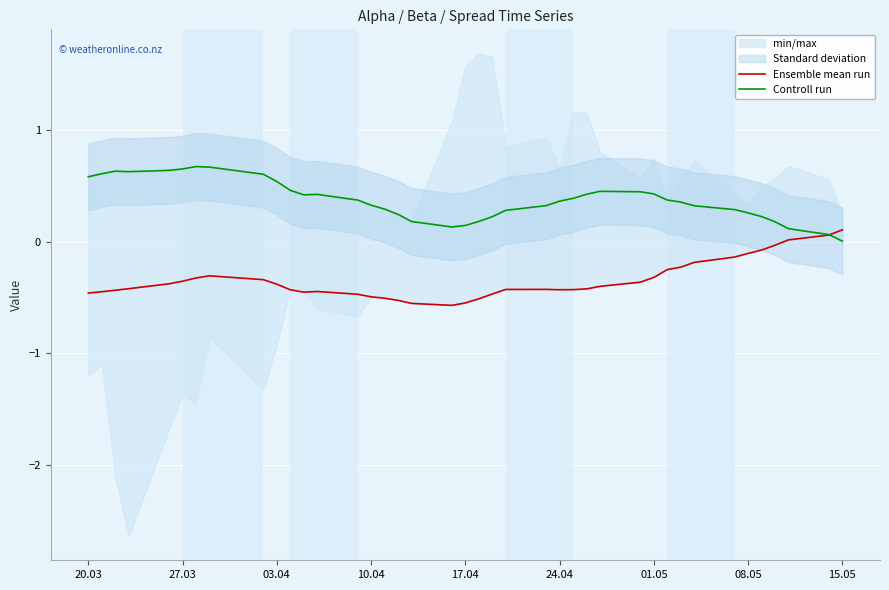

The value of Ensemble mean run at 20.03 is -0.5. True or false?

True